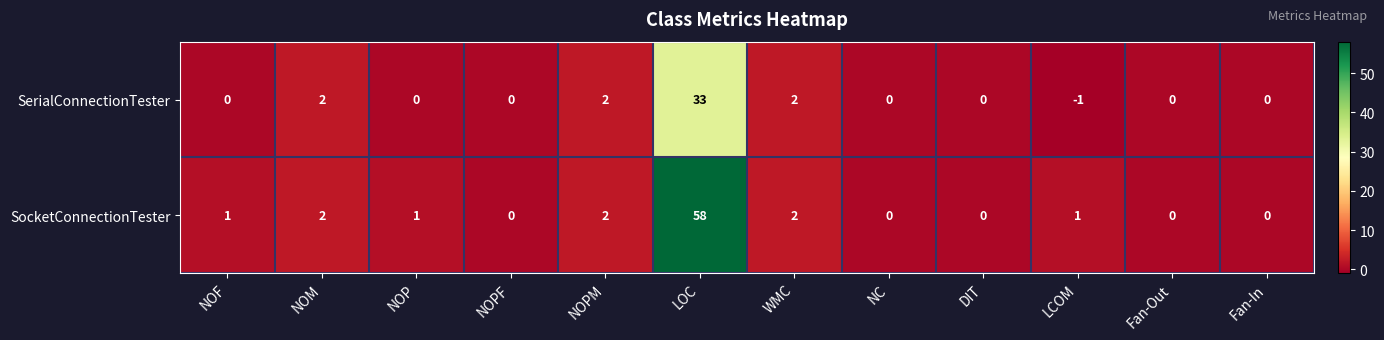

What is the difference between the maximum and minimum values in the SocketConnectionTester series?

58